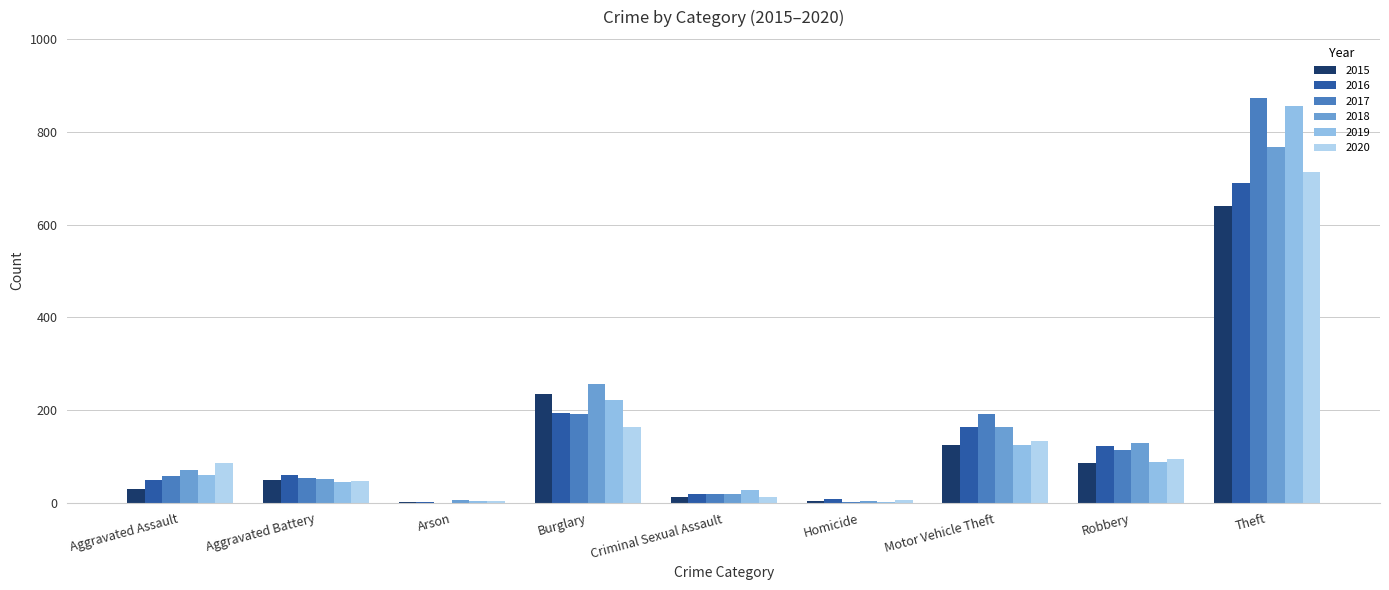

What is the minimum value for 2016?

3